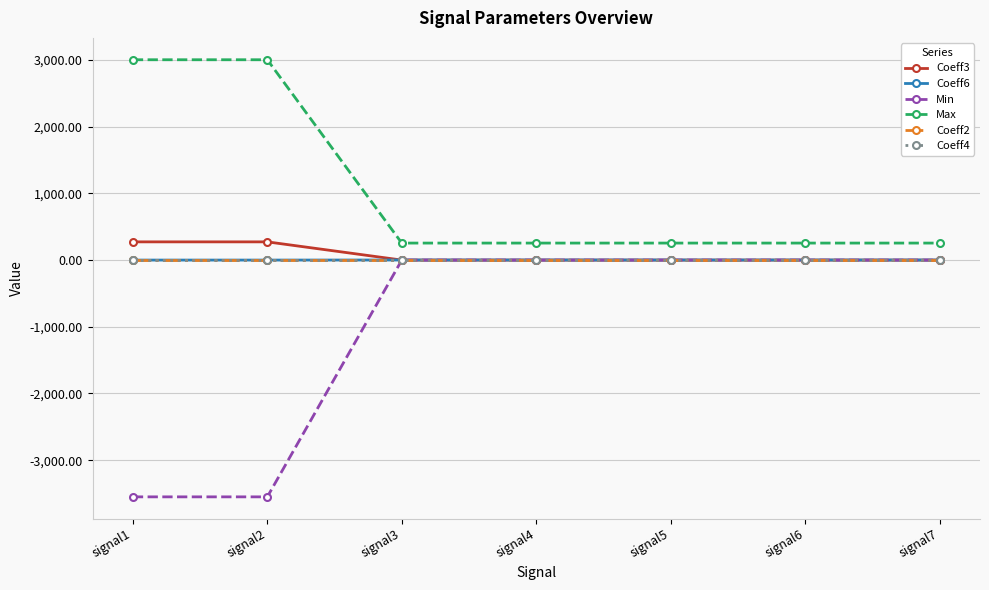

Which series has the largest range (max minus min)?

Min